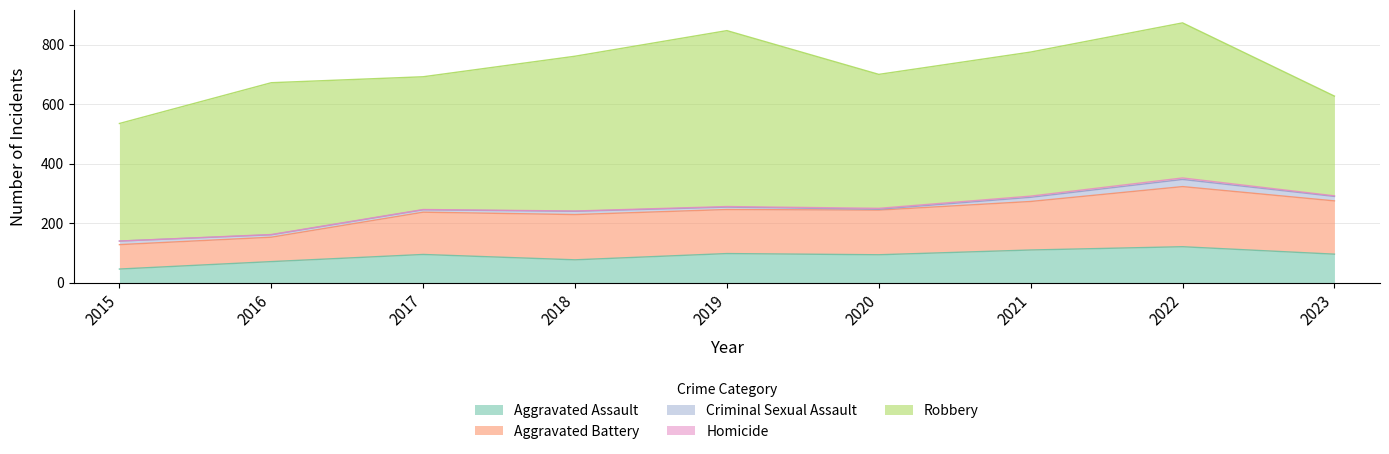

In Homicide, how many points are higher than both neighbors (excluding endpoints)?

1